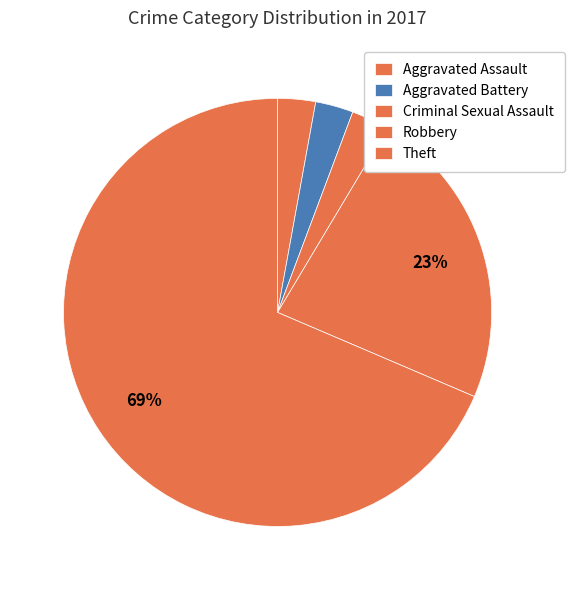

What is the change in value from Robbery to Theft?

+16